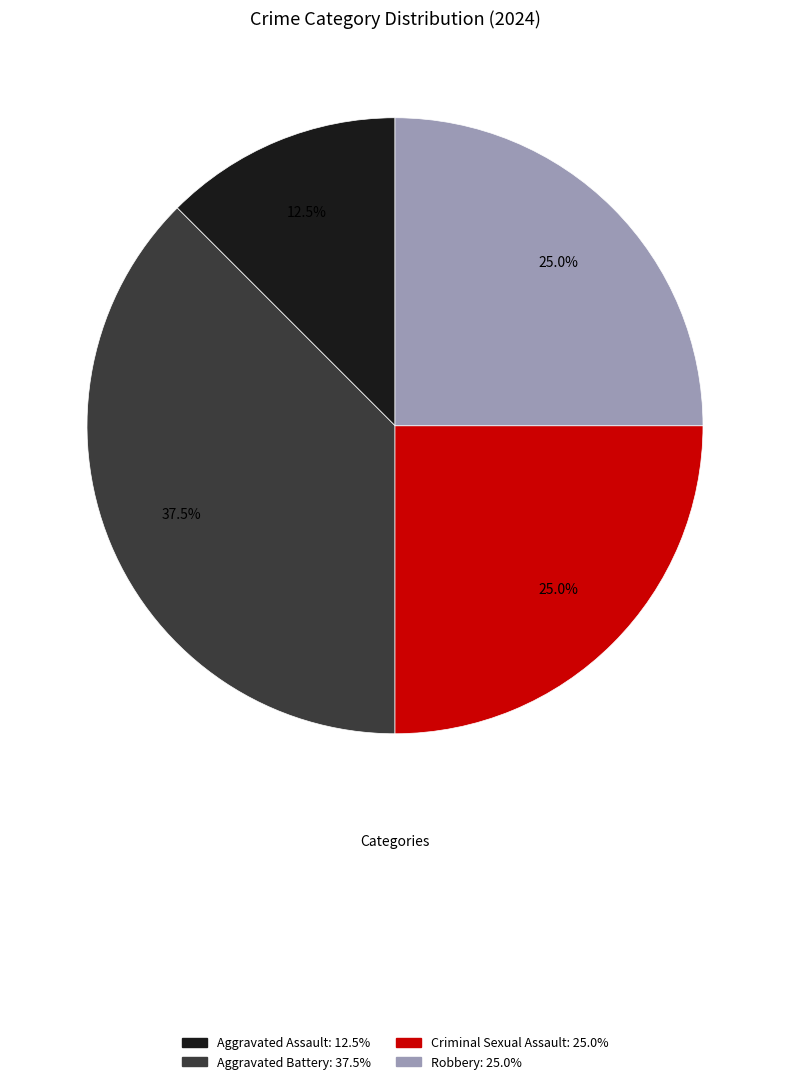

How many slices are in this pie chart?

4